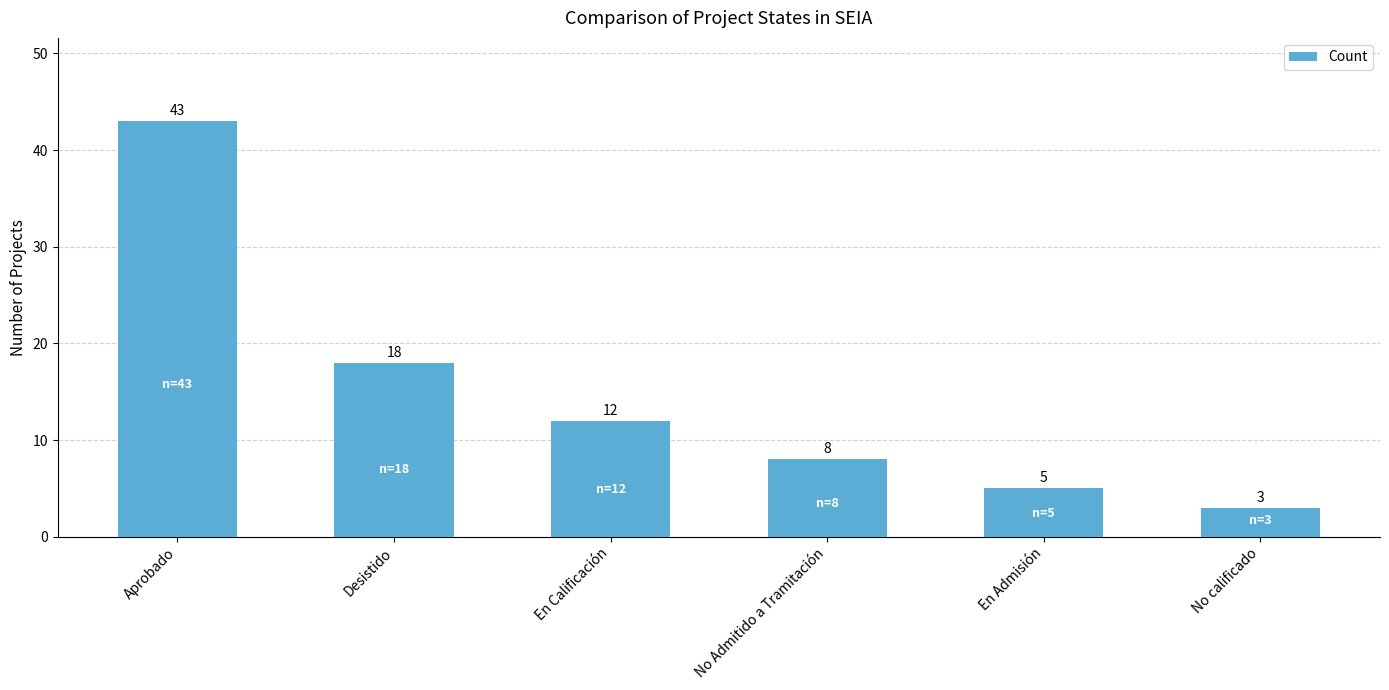

What is the sum of all values?

89